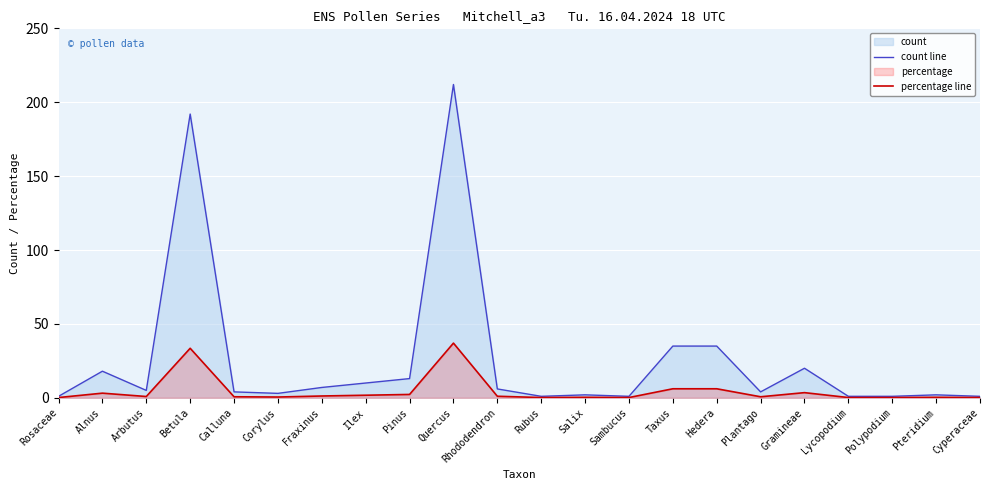

At how many categories does at least one series exceed 198?

1